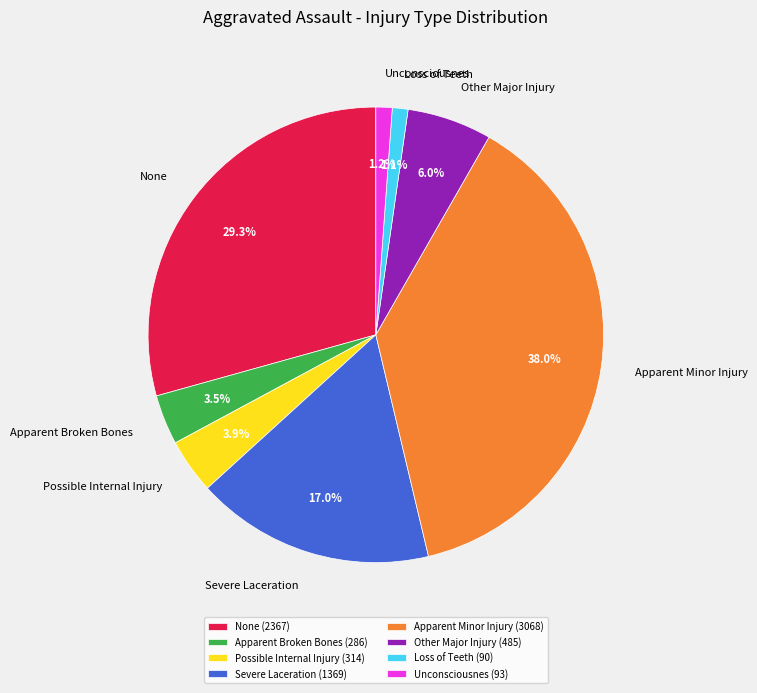

To the nearest percent, what is the difference between the Severe Laceration and Unconsciousnes slice percentages?

16%